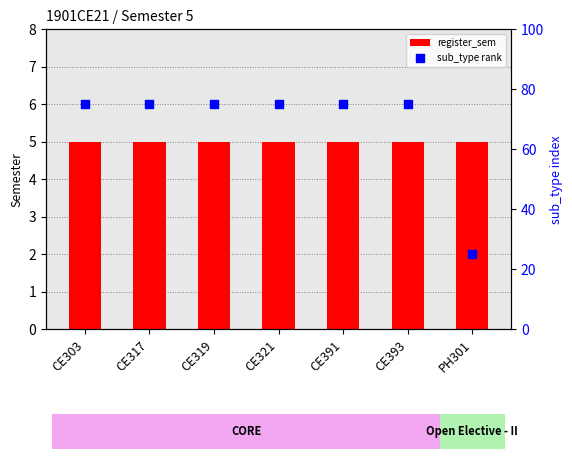

Which series contains the highest Y value?

sub_type rank